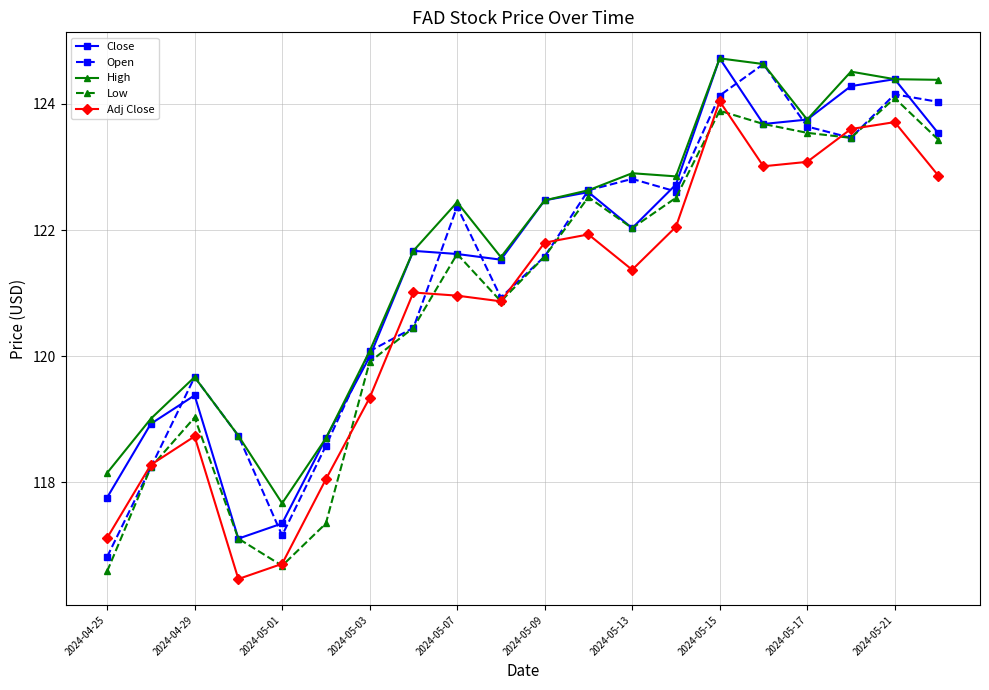

True or false: Close and Adj Close intersect in this chart.

False